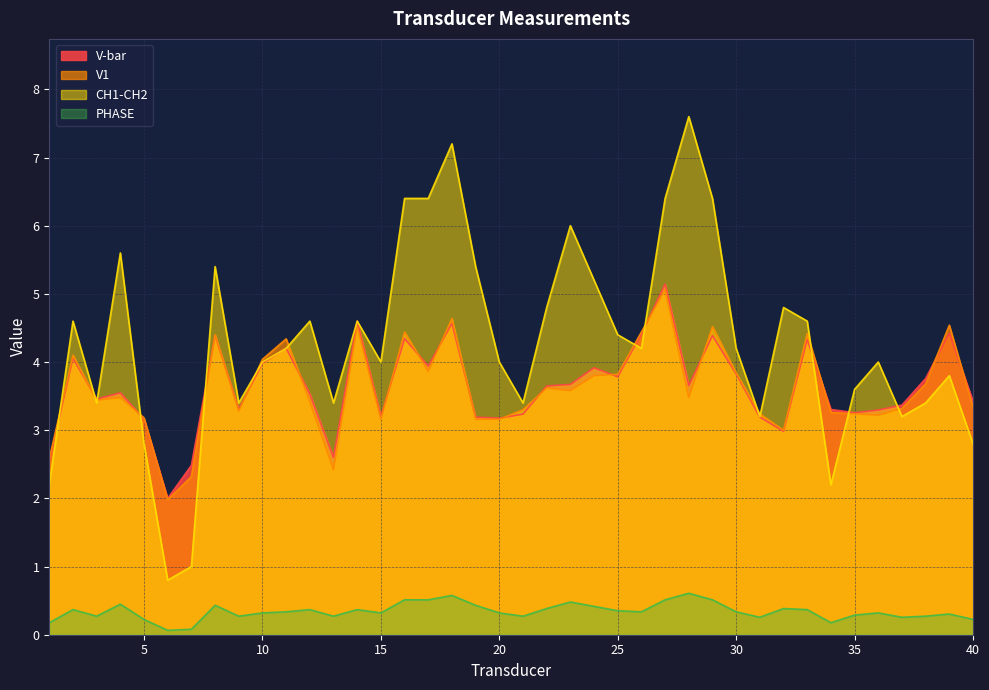

Rank the series at 31 from highest to lowest value.

V1, CH1-CH2, V-bar, PHASE